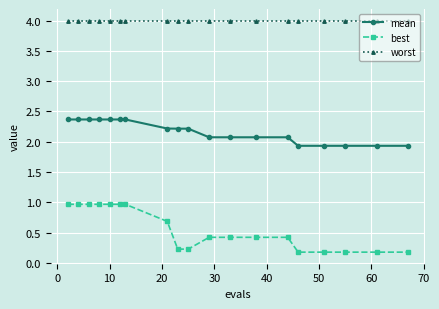

At how many categories does at least one series exceed 3?

19